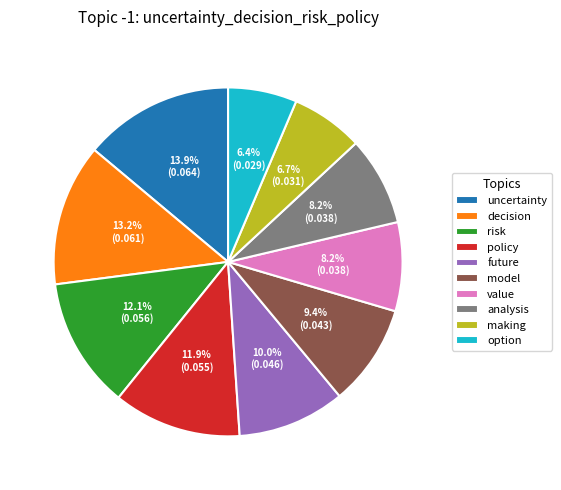

Does decision account for over 50% of the chart?

No